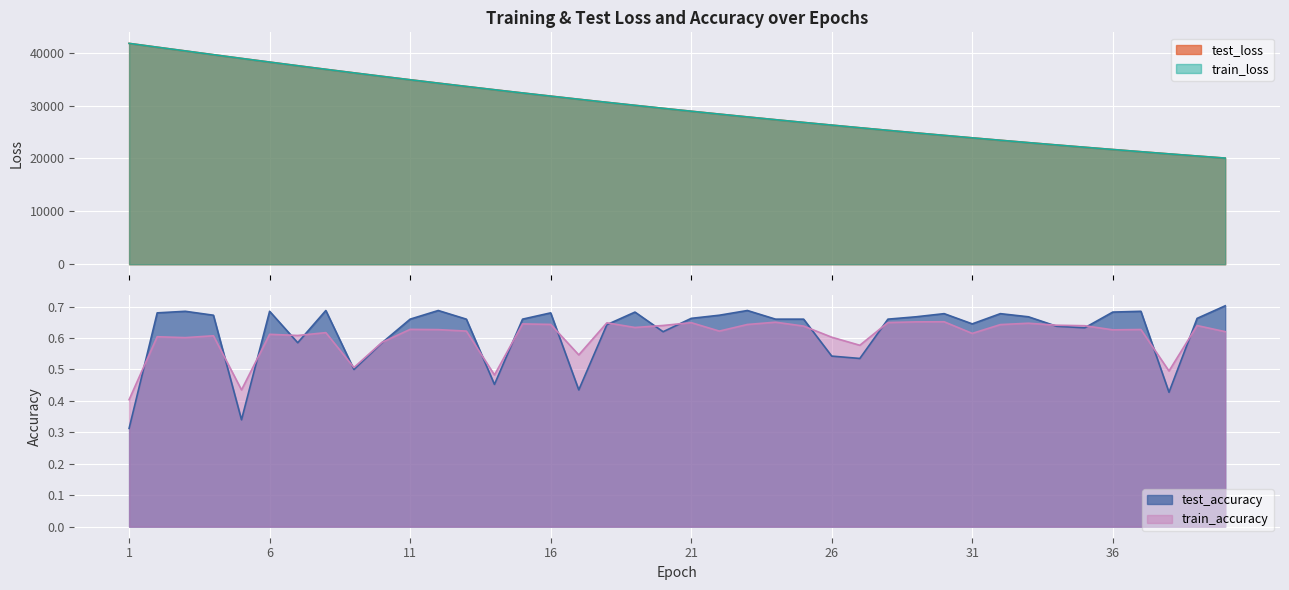

How many distinct data groups are displayed?

4